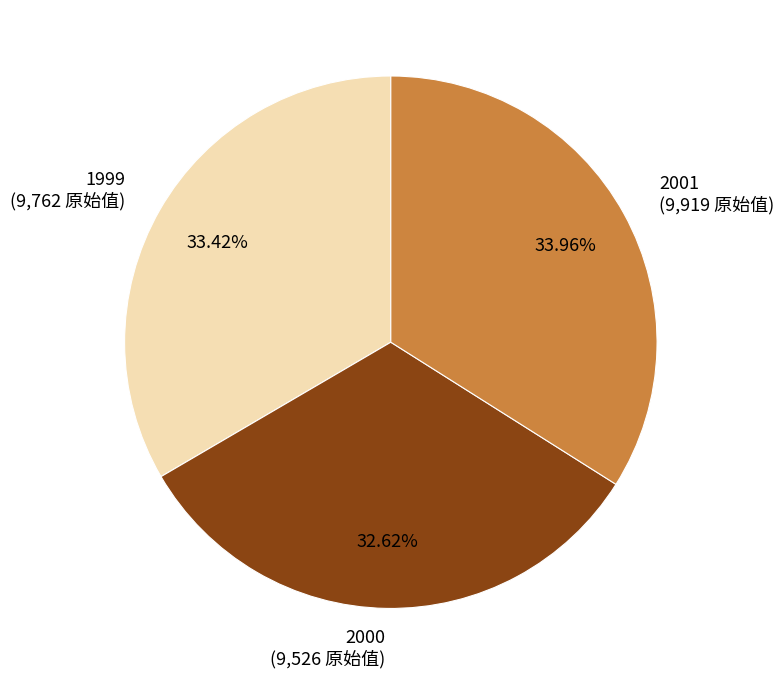

To the nearest percent, what is the combined percentage of 1999 and 2001?

67%